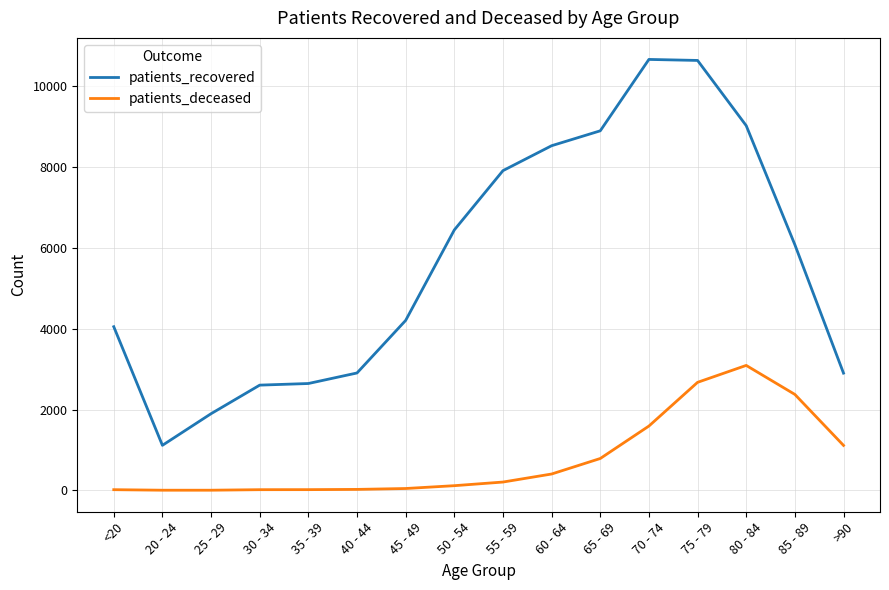

Does the chart display data point markers on the line(s)?

No